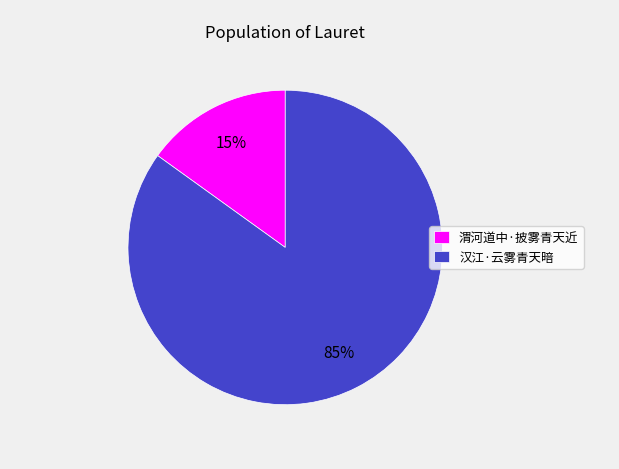

Does any single category account for the majority?

Yes